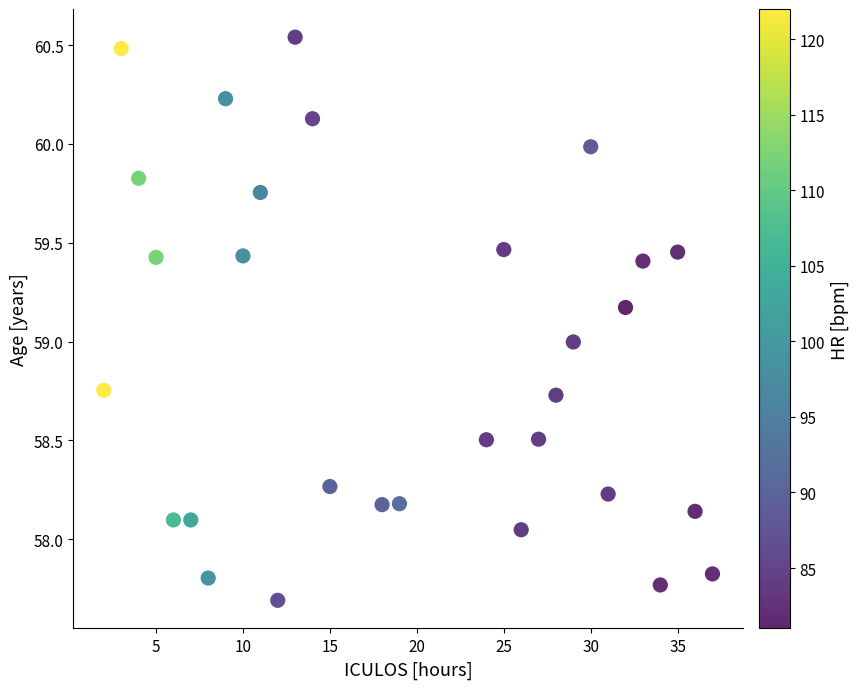

What is the range of X values (max minus min)?

35.0